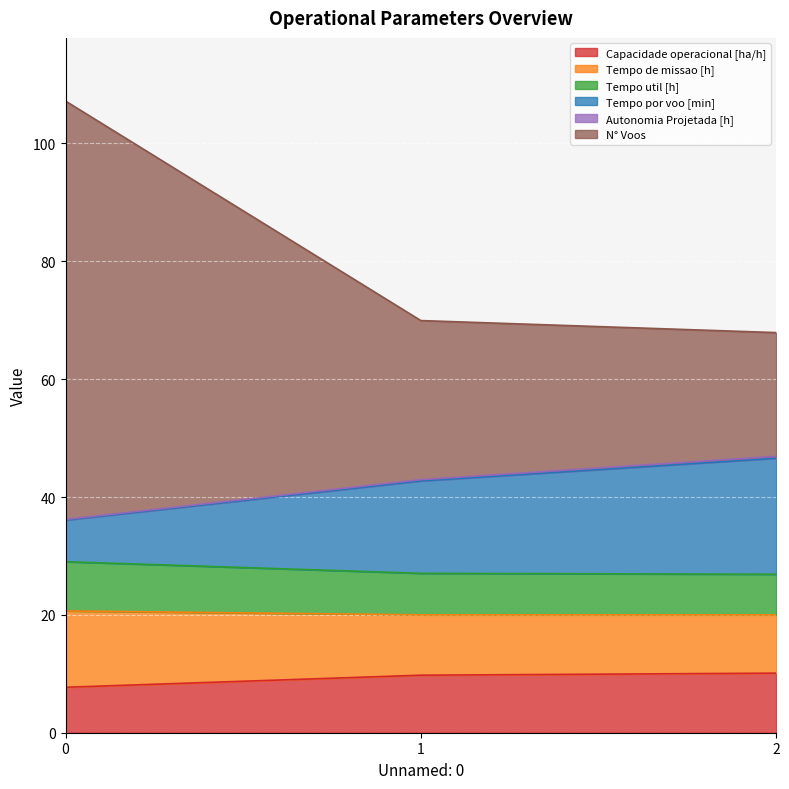

What is the approximate value of Capacidade operacional [ha/h] at 0?

7.7